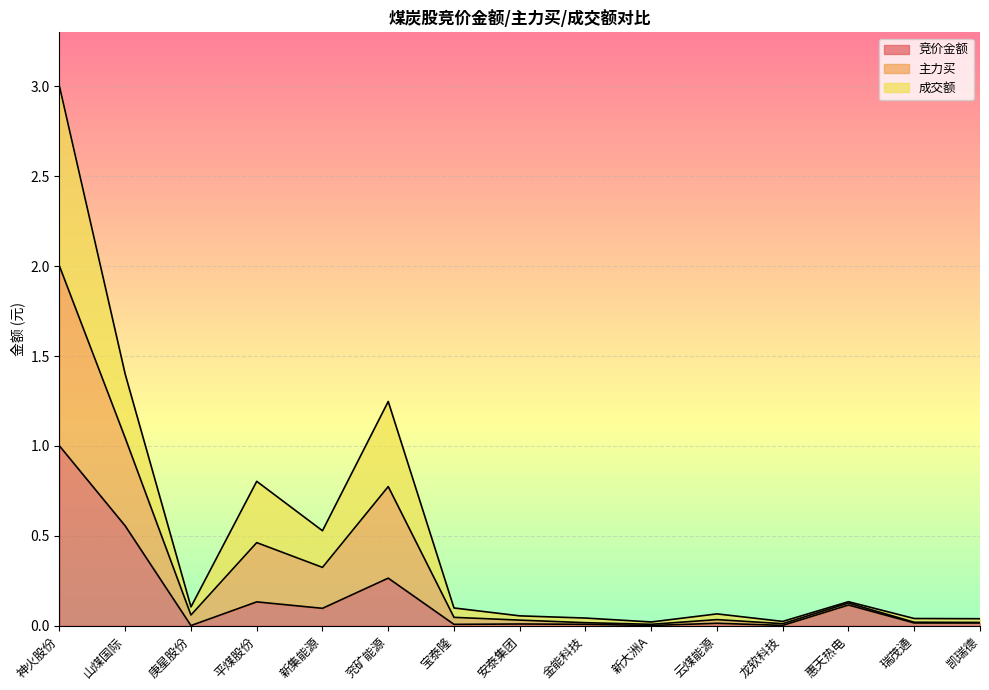

What is the value of the 主力买 point at the 7th from the left?

0.1